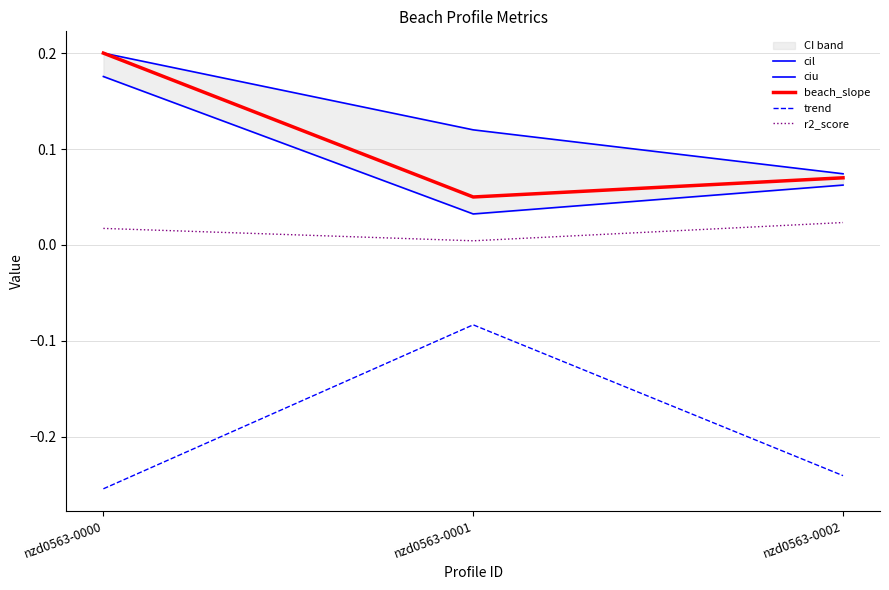

What is the approximate value of beach_slope at nzd0563-0000?

0.2